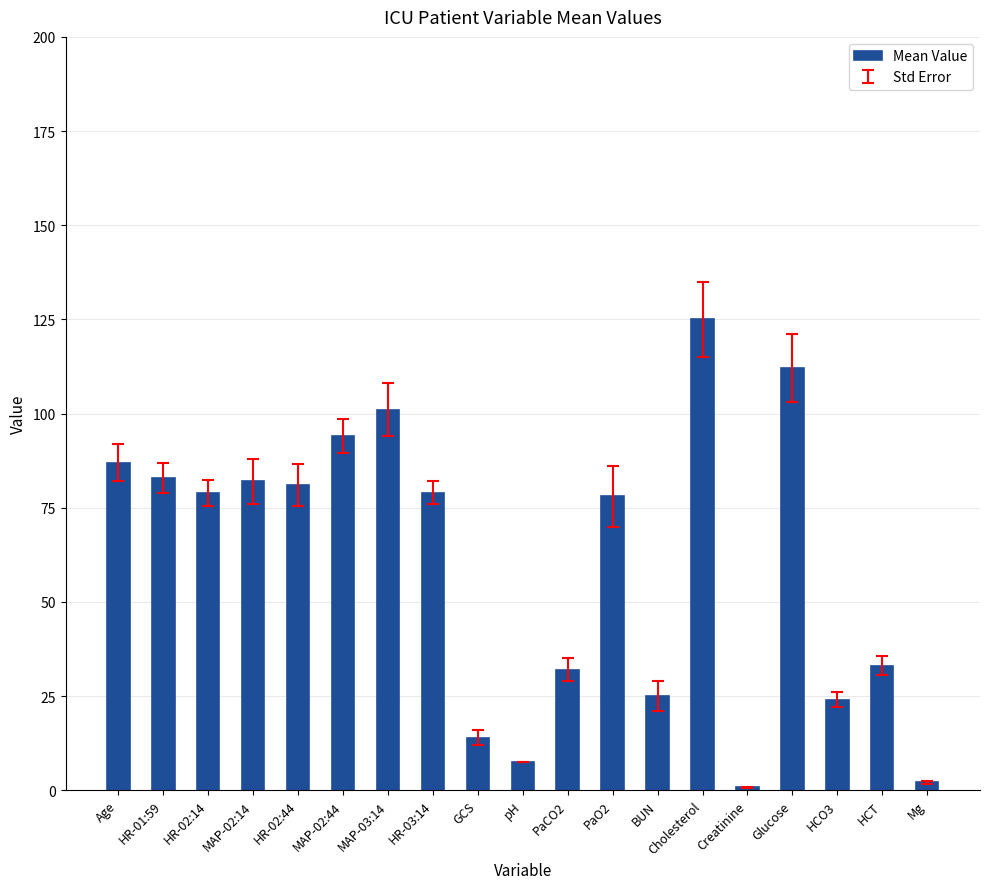

What is the change in value from HR-03:14 to pH?

-71.5